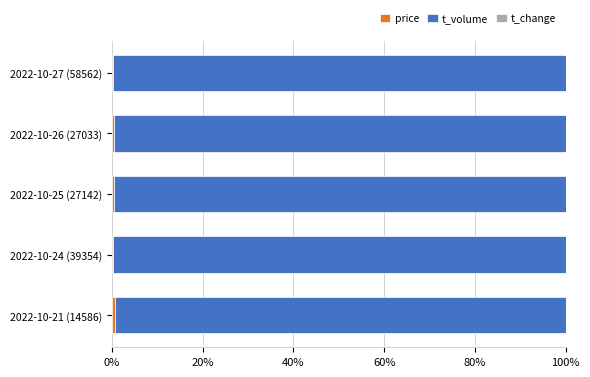

How many data points does each series have?

5